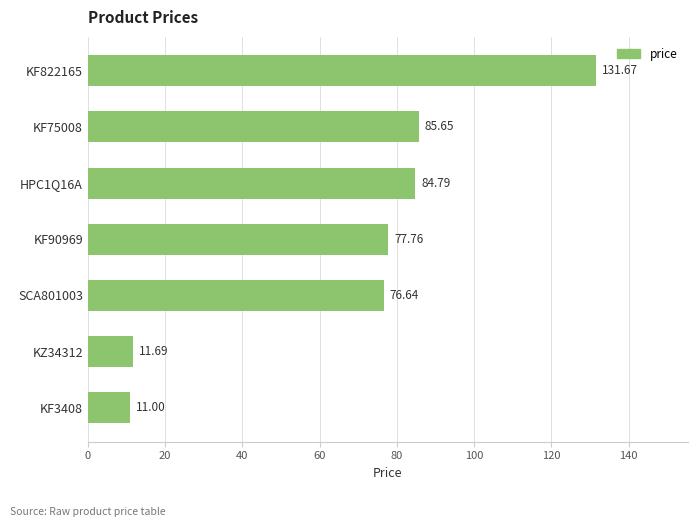

Rank the categories by value from highest to lowest.

KF822165, KF75008, HPC1Q16A, KF90969, SCA801003, KZ34312, KF3408